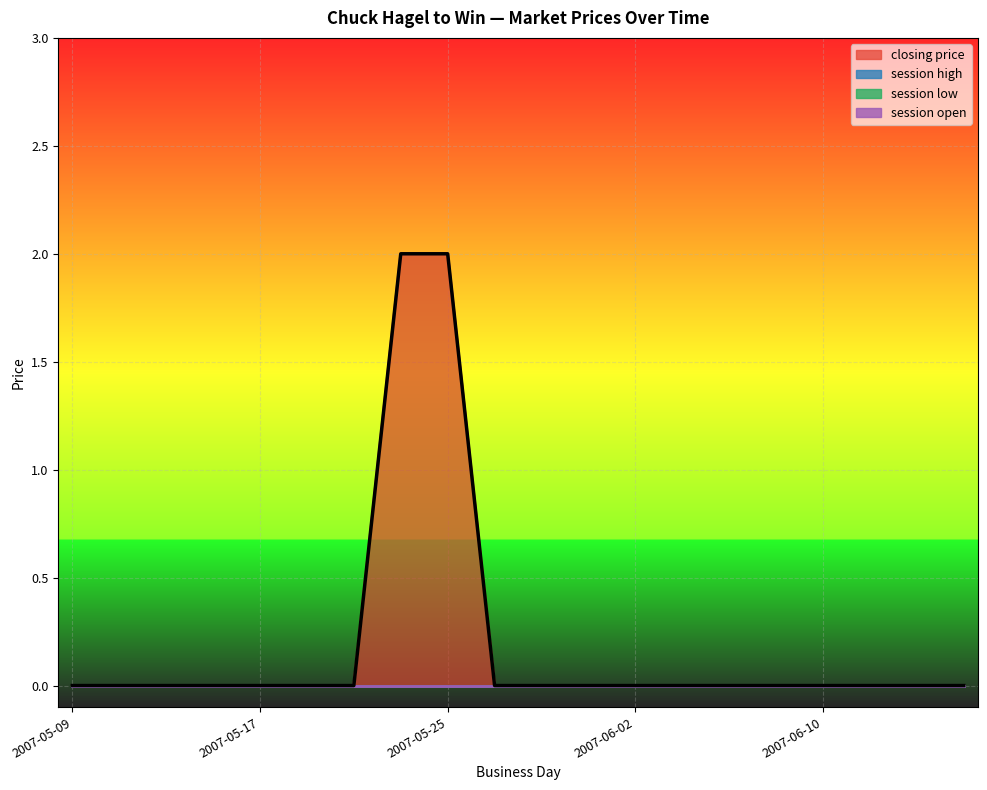

True or false: session low and session high intersect in this chart.

False